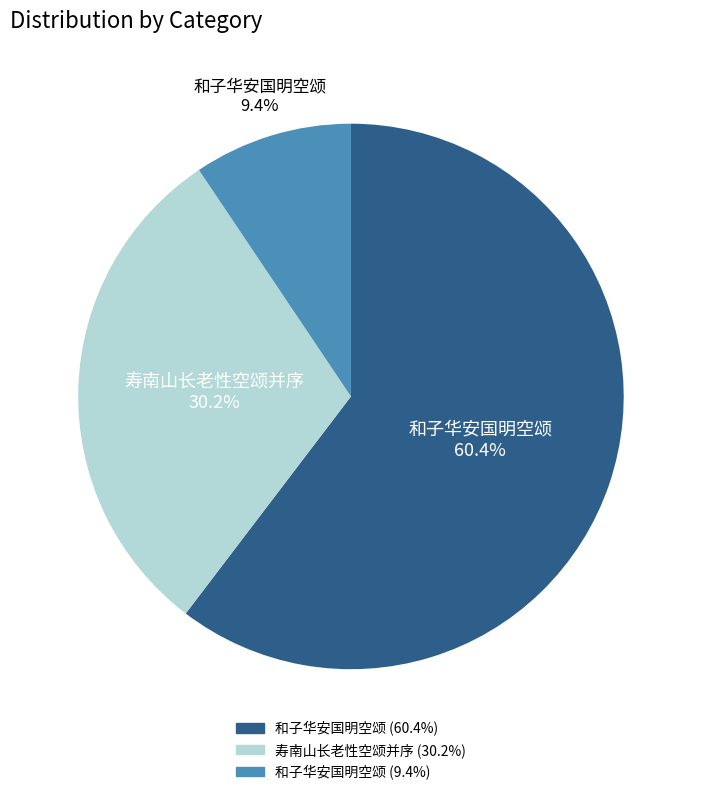

Does any single category account for the majority?

Yes